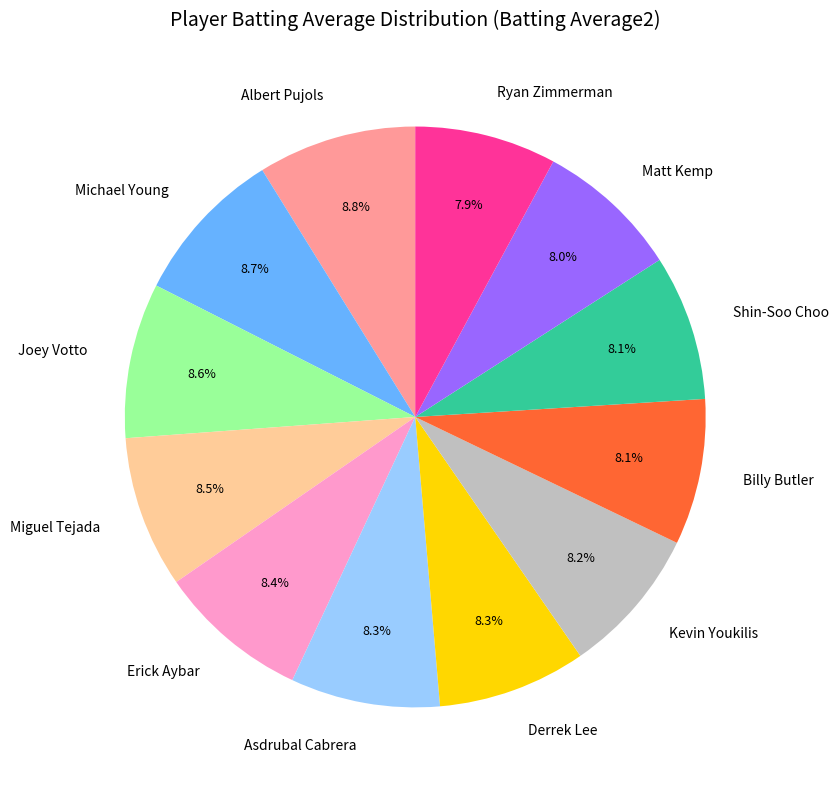

What percentage is the Albert Pujols slice, to the nearest percent?

9%